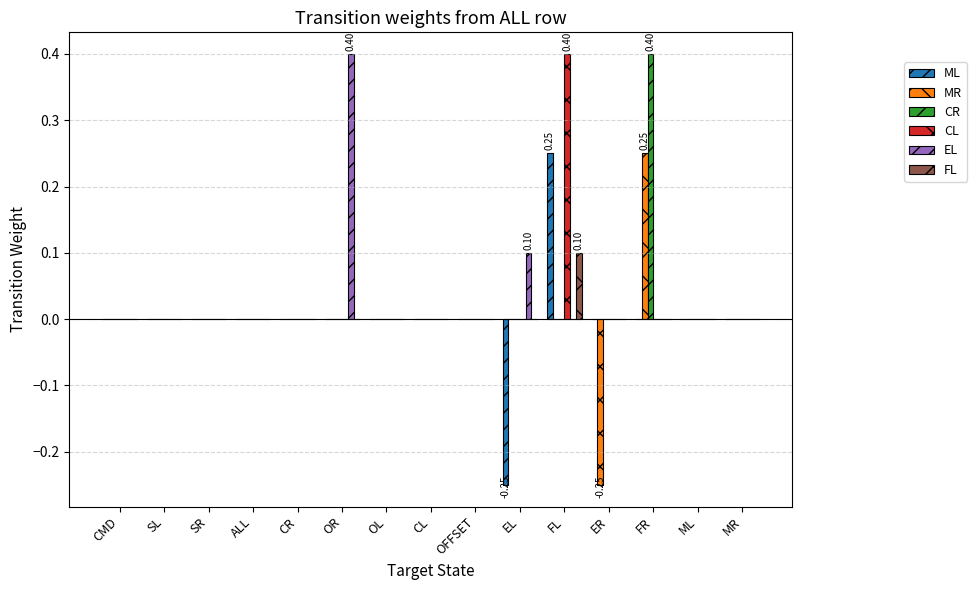

Are the bars grouped side by side (vs. stacked)?

Yes